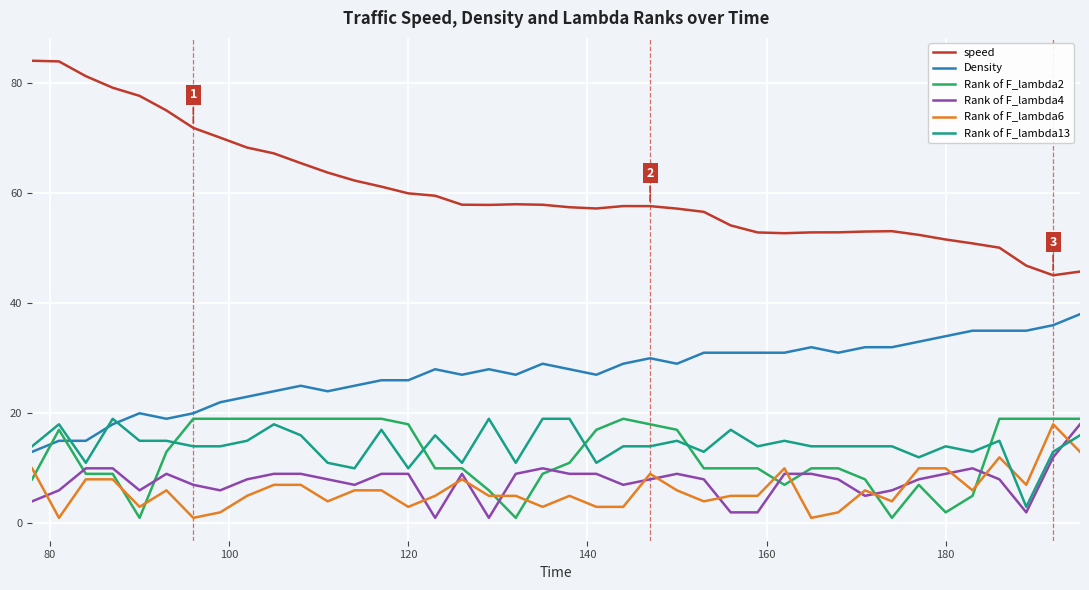

What is the maximum value shown in the chart?

84.0